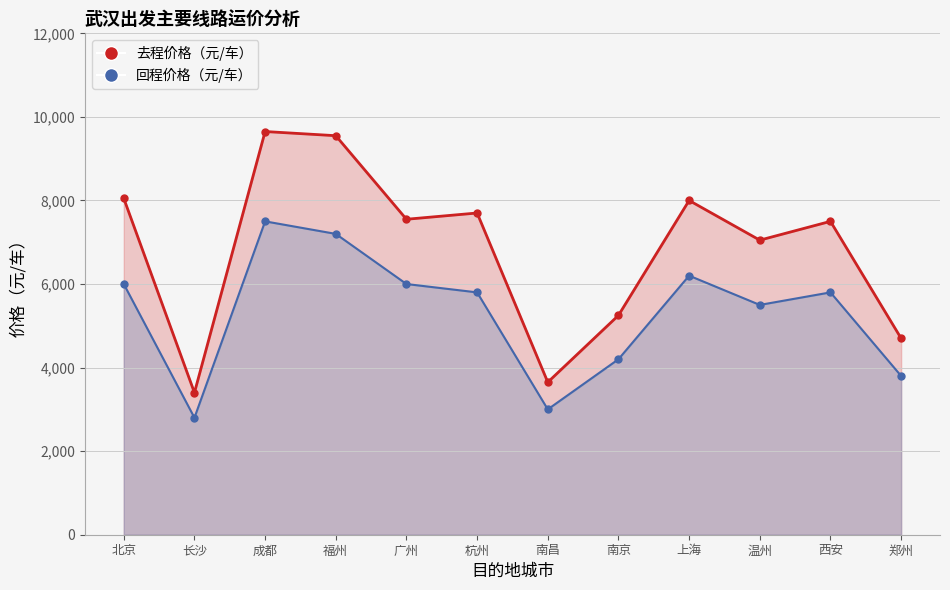

What is the label of the 1st point from the left?

北京